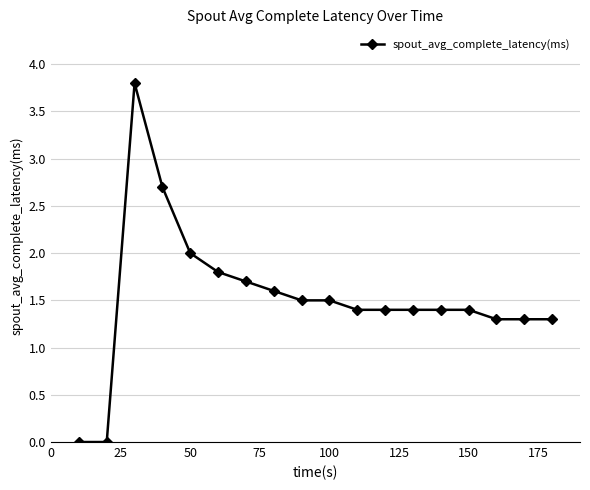

What is the sum of all values?

27.5